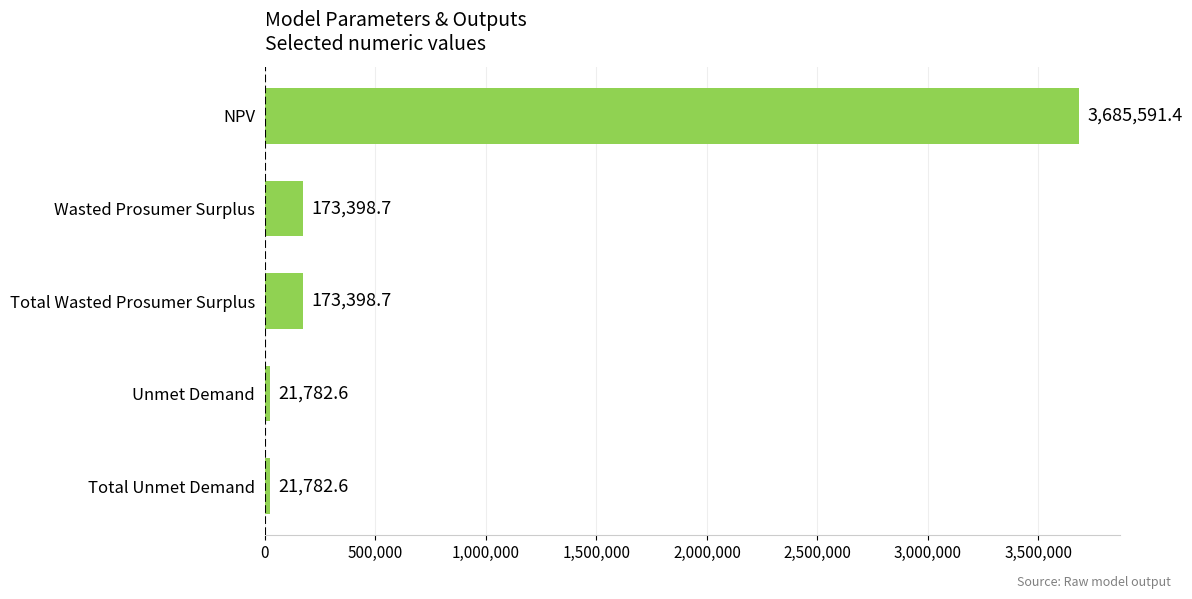

What is the greatest value displayed?

3685591.4